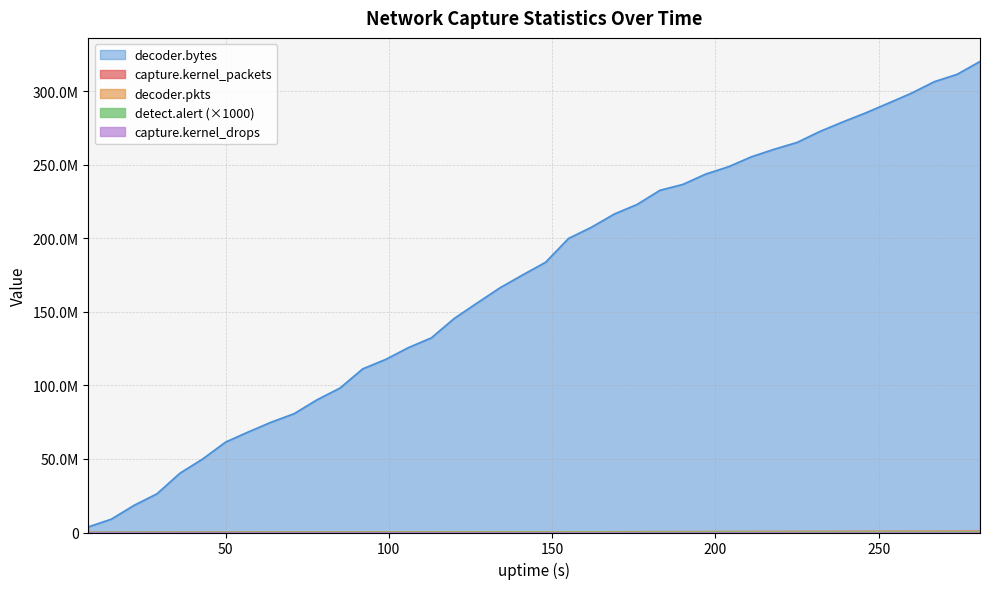

At which label does capture.kernel_packets reach its peak?

281